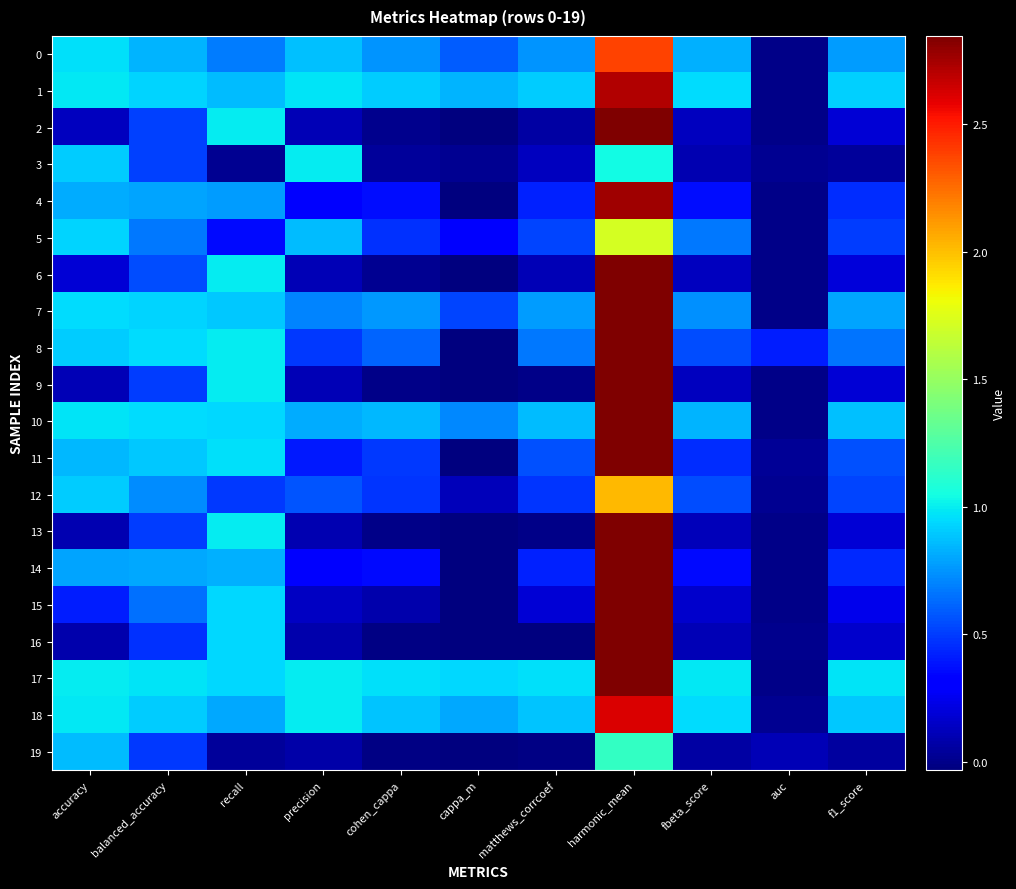

How many data points does each series have?

11